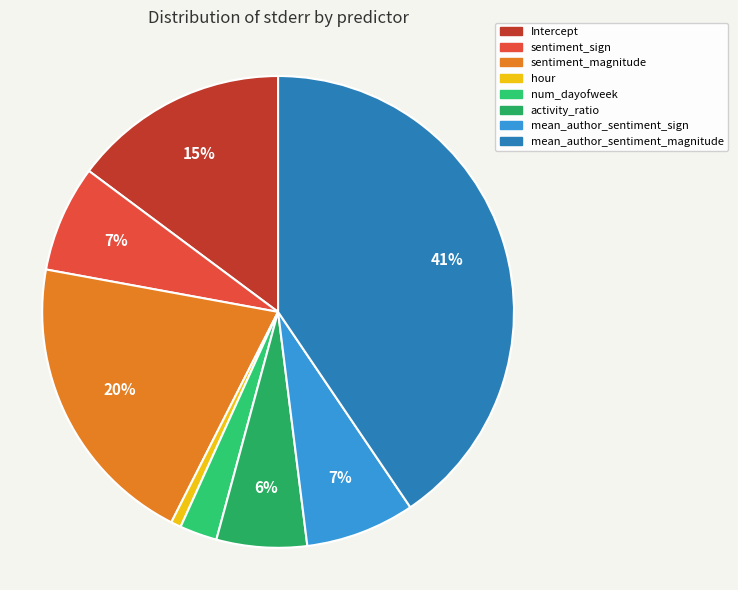

Which category has the biggest portion of the pie?

mean_author_sentiment_magnitude